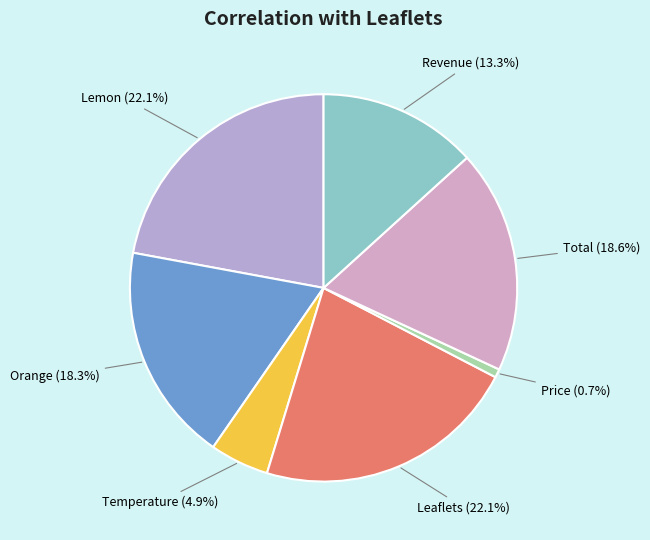

Does Lemon account for over 50% of the chart?

No